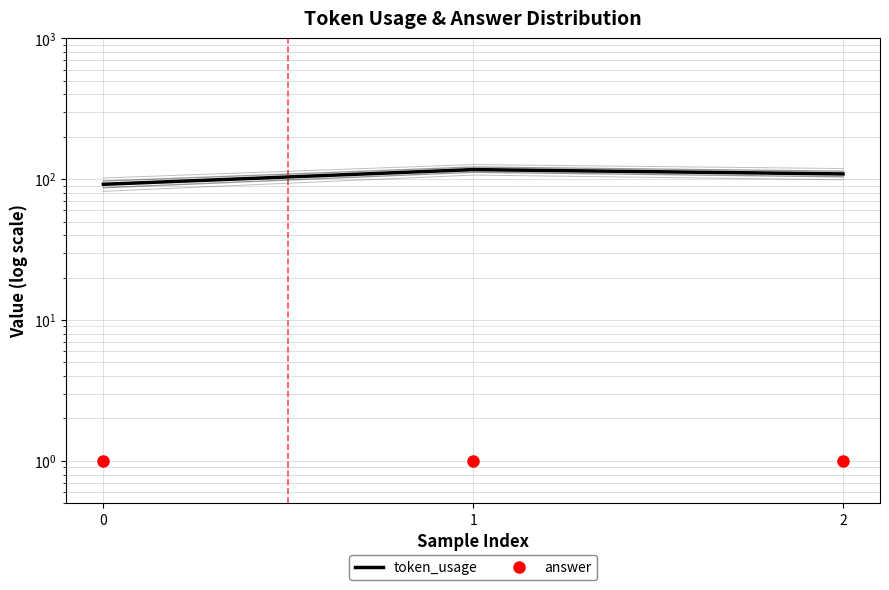

Which series has the largest total across all categories?

token_usage